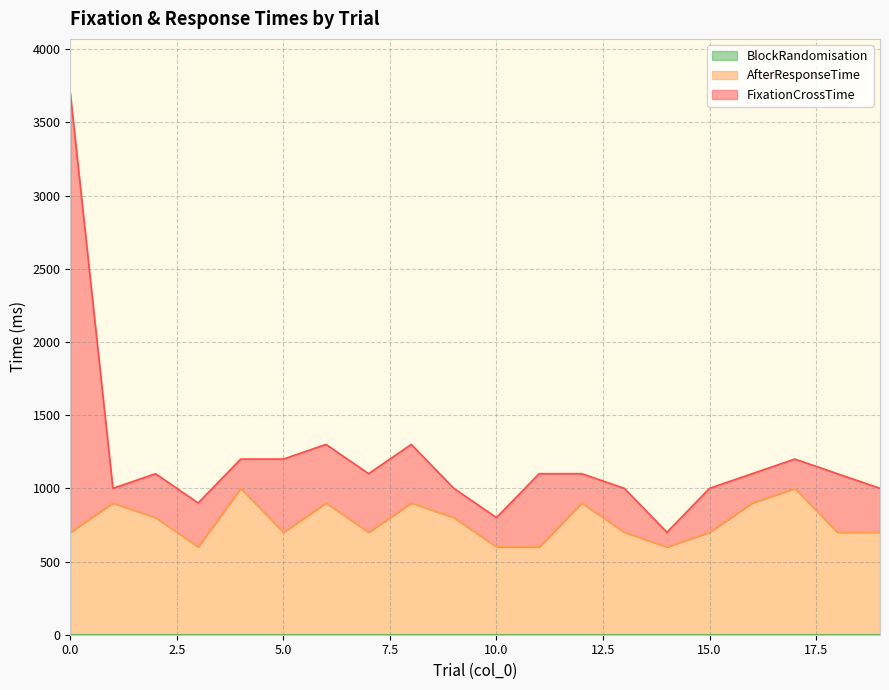

In FixationCrossTime, how many points are lower than both neighbors (excluding endpoints)?

4